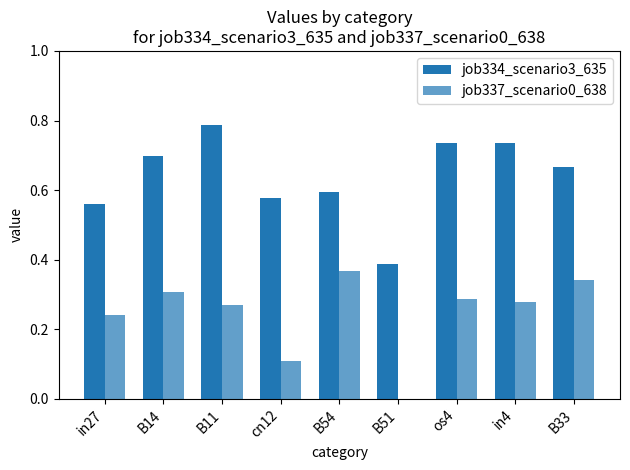

True or false: job334_scenario3_635 has a value of 0.1 at B54.

False